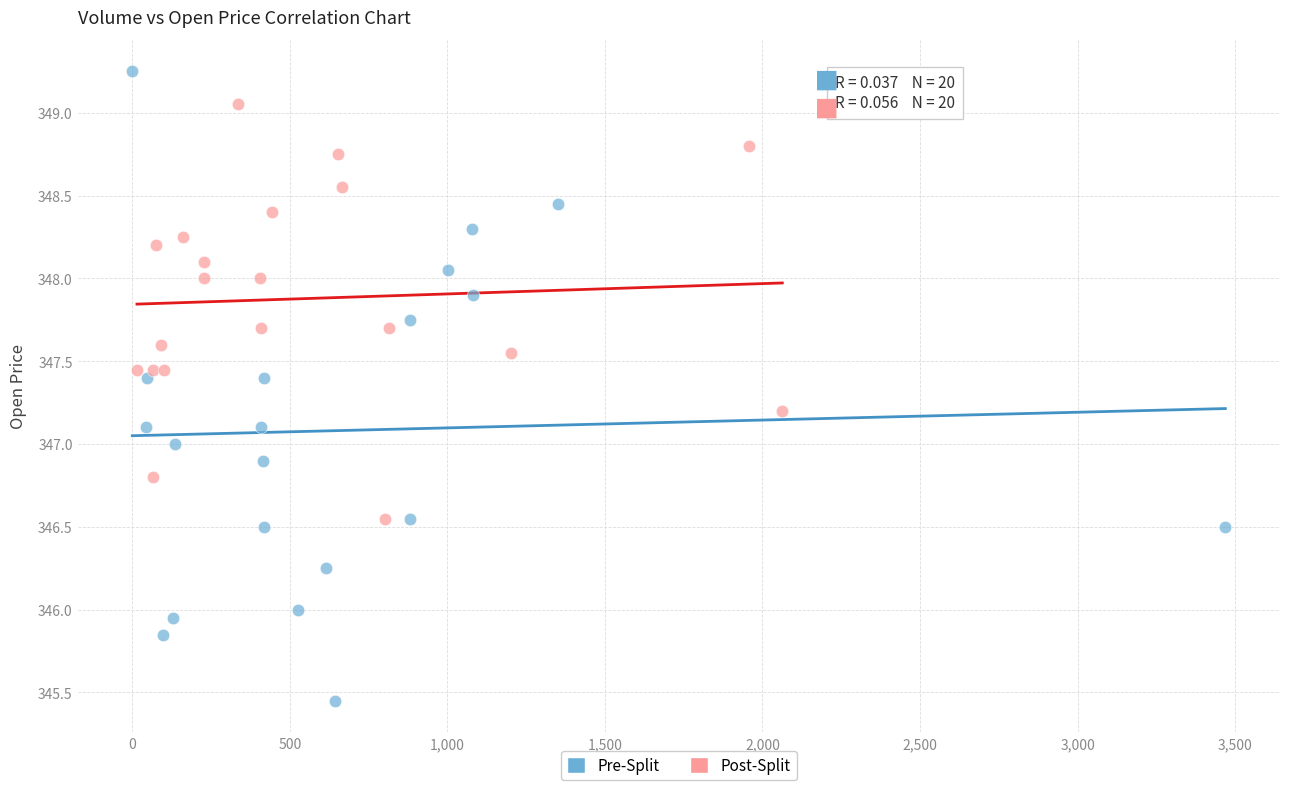

Which series has the widest spread of Y values?

Pre-Split